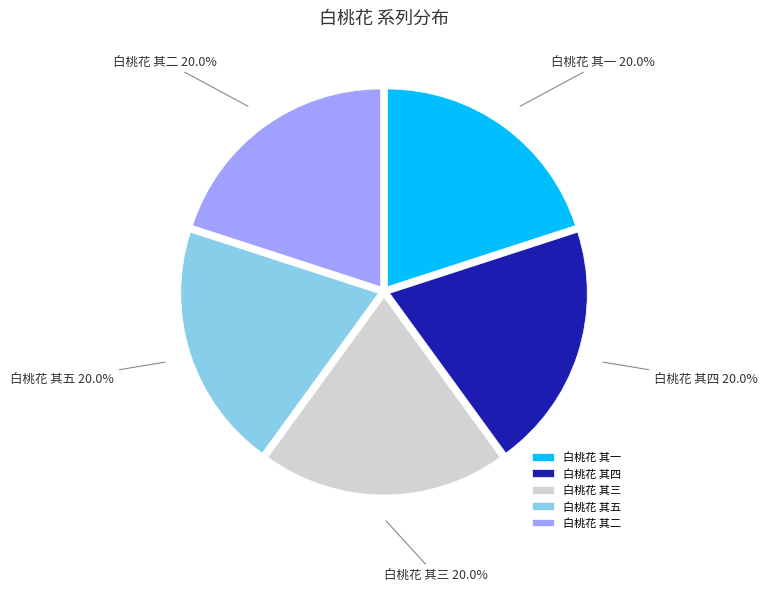

Approximately how many times larger is the value at 白桃花 其三 compared to 白桃花 其四?

1.0